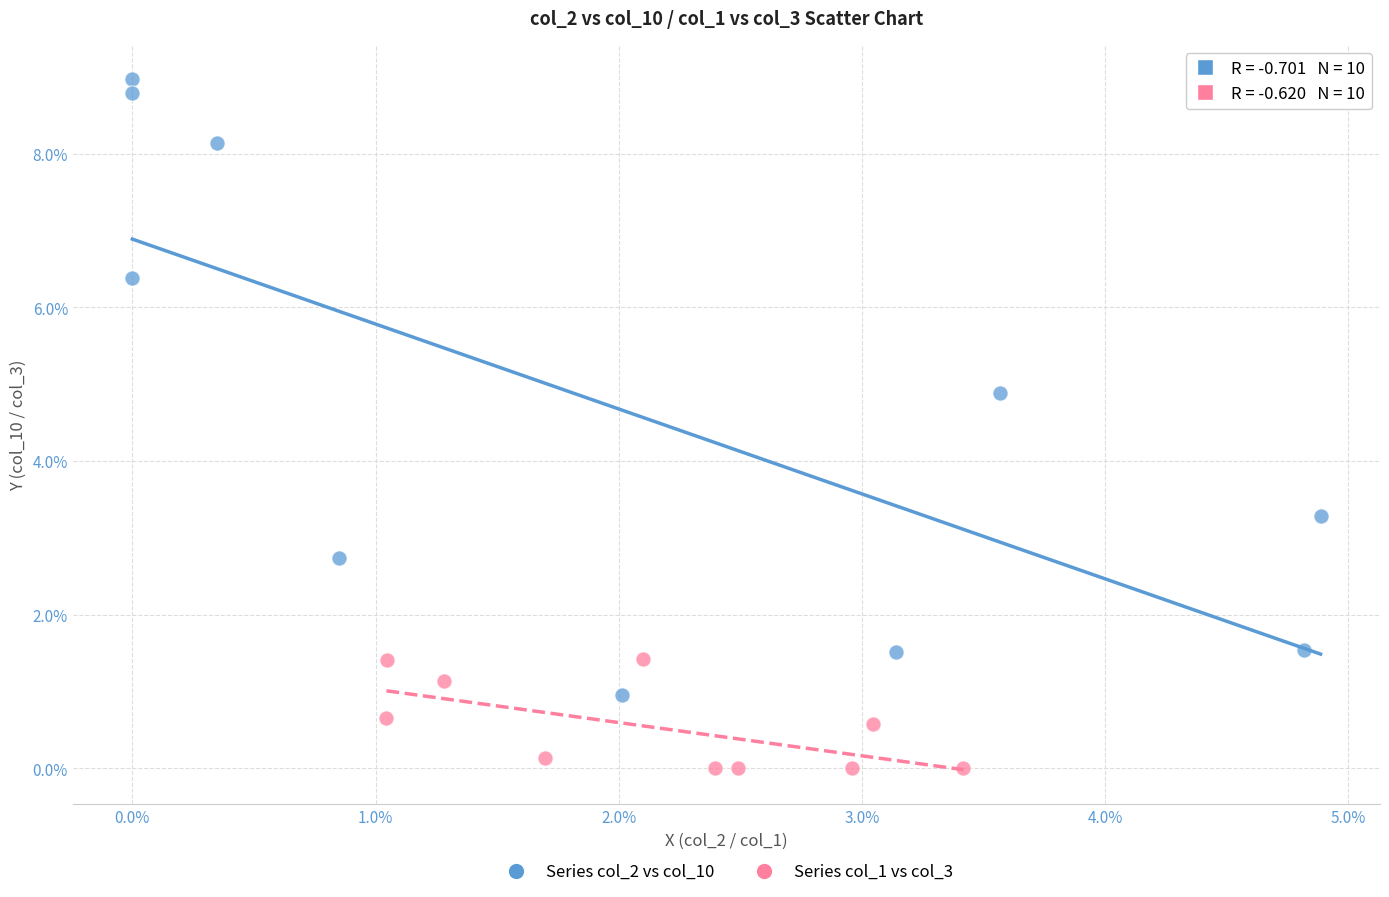

What are all the series names shown in the legend?

Series col_2 vs col_10, Series col_1 vs col_3